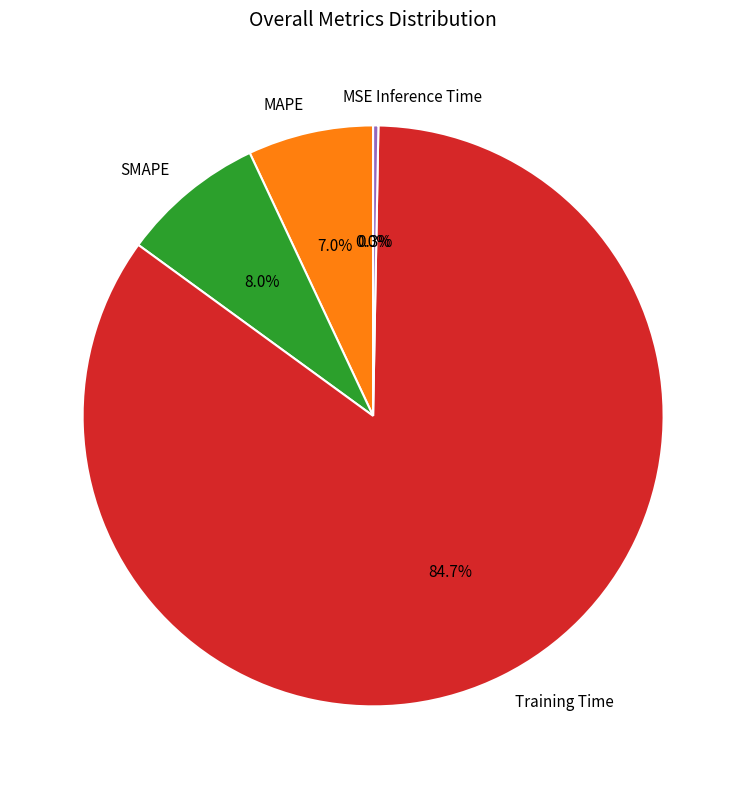

What portion of the pie excludes Training Time?

15.3%